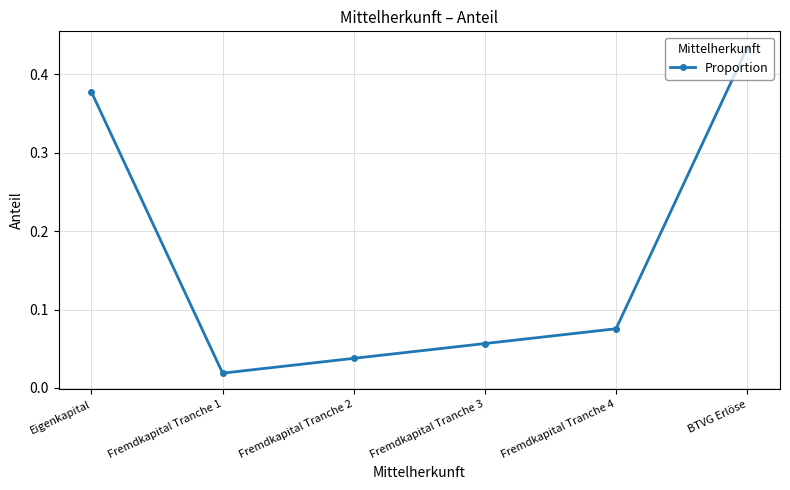

At which label is the value closest to 0?

Fremdkapital Tranche 1